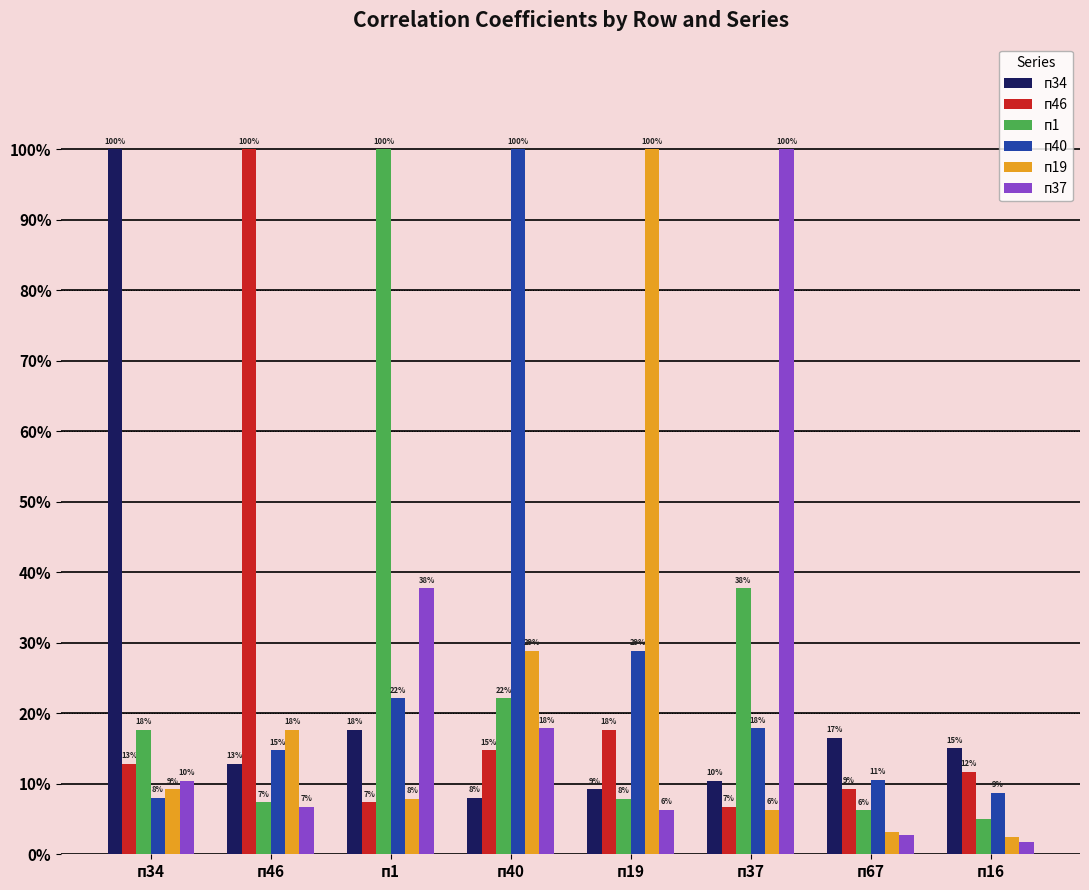

Reading left to right, extract all data points from this chart.

п34: п34=1.0	п46=0.1	п1=0.2	п40=0.1	п19=0.1	п37=0.1	п67=0.2	п16=0.2
п46: п34=0.1	п46=1.0	п1=0.1	п40=0.1	п19=0.2	п37=0.1	п67=0.1	п16=0.1
п1: п34=0.2	п46=0.1	п1=1.0	п40=0.2	п19=0.1	п37=0.4	п67=0.1	п16=0.0
п40: п34=0.1	п46=0.1	п1=0.2	п40=1.0	п19=0.3	п37=0.2	п67=0.1	п16=0.1
п19: п34=0.1	п46=0.2	п1=0.1	п40=0.3	п19=1.0	п37=0.1	п67=0.0	п16=0.0
п37: п34=0.1	п46=0.1	п1=0.4	п40=0.2	п19=0.1	п37=1.0	п67=0.0	п16=0.0